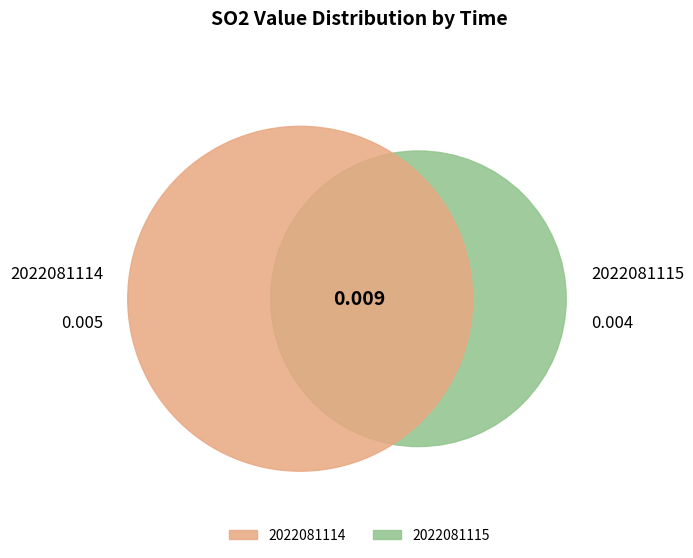

To the nearest percent, what is the difference between the largest and smallest slice percentages?

11%